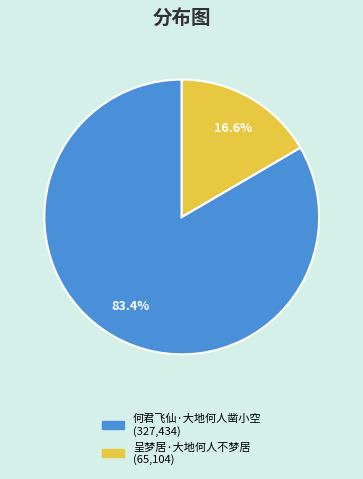

How many slices are in this pie chart?

2